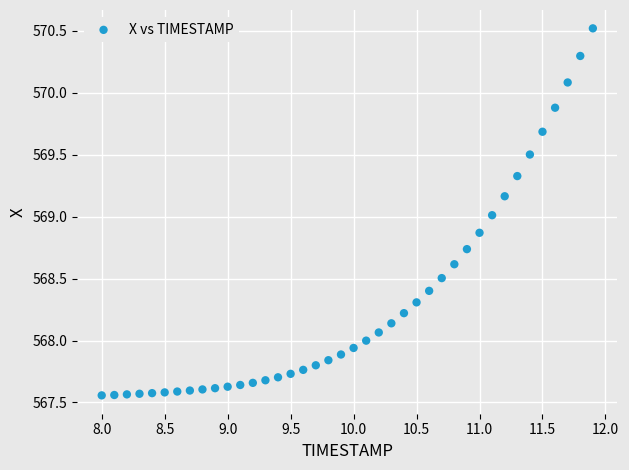

What is the range of X values (max minus min)?

3.9